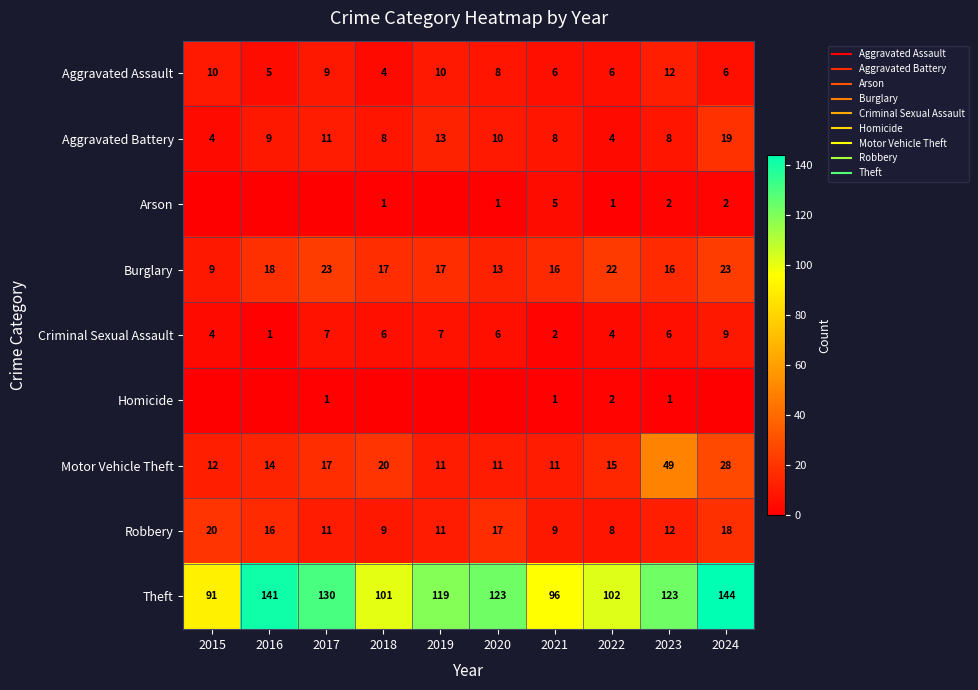

How many data points does each series have?

10